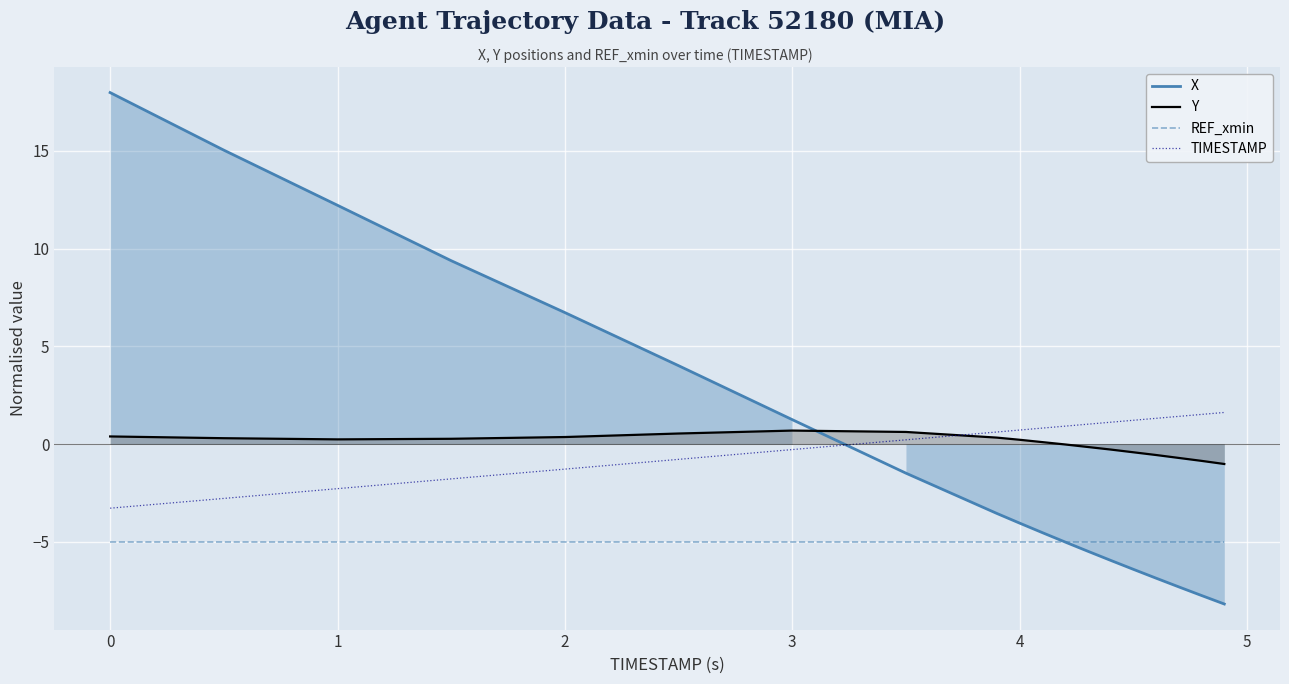

List the series in order of their peak value, highest first.

X, TIMESTAMP, Y, REF_xmin